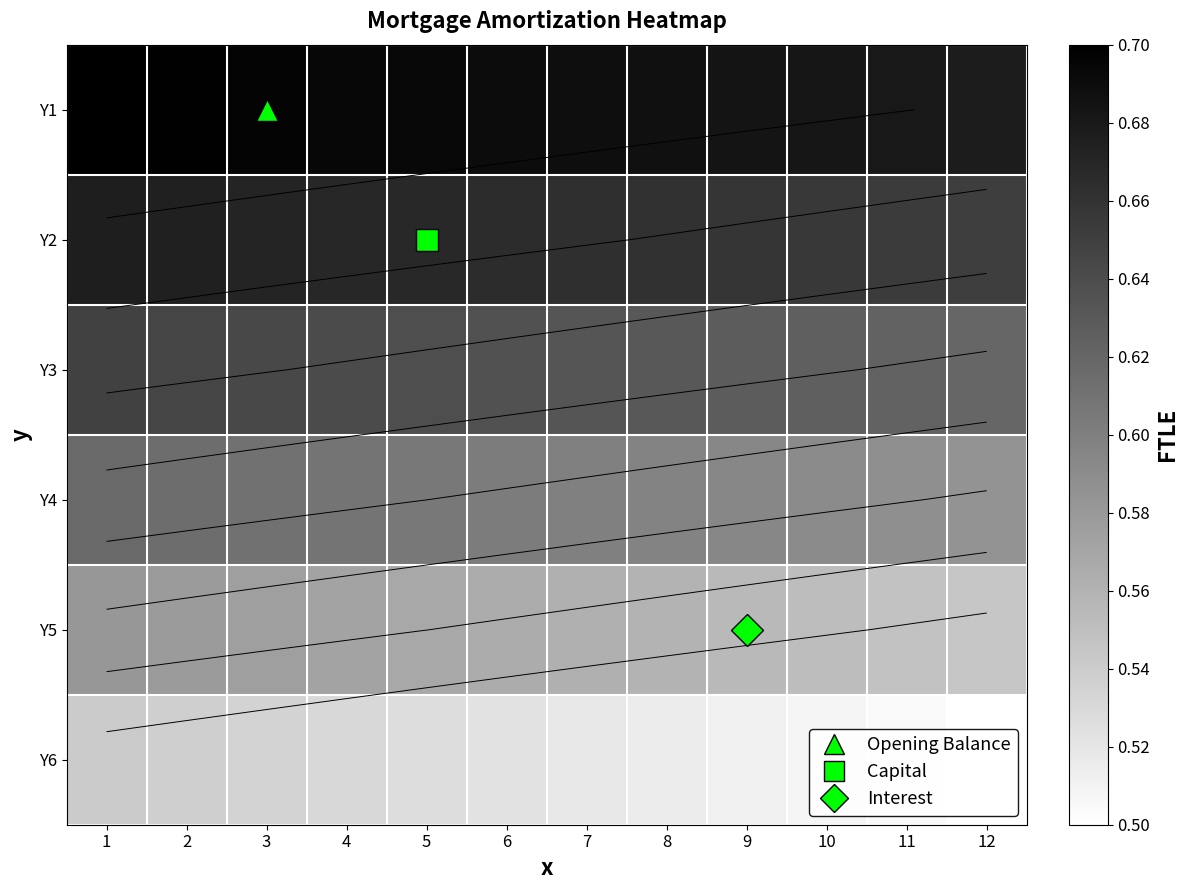

True or false: Y6 has a value of 0.5 at 9.

True